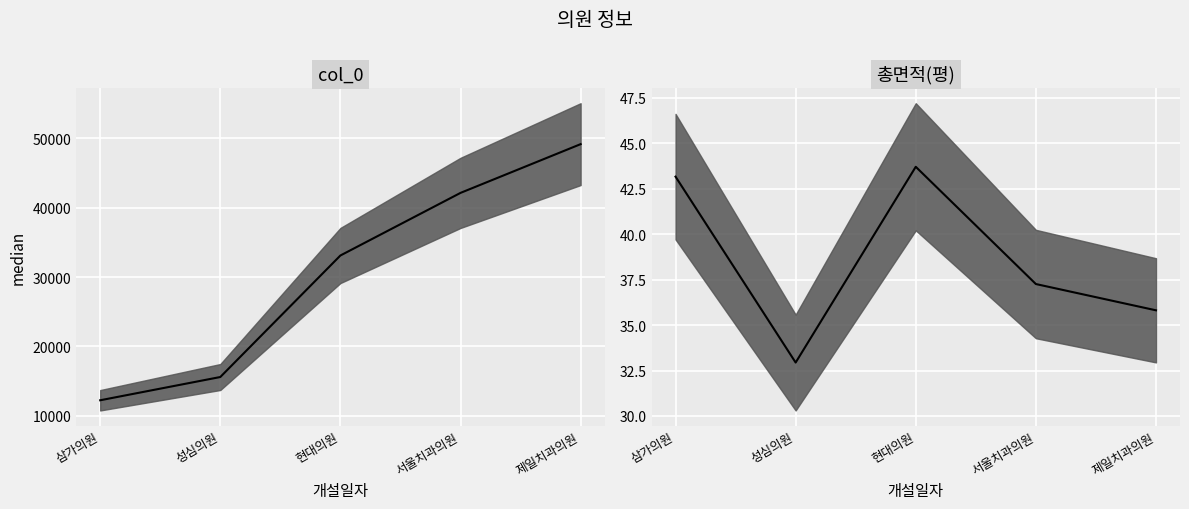

At which category is the sum across all series the highest?

제일치과의원